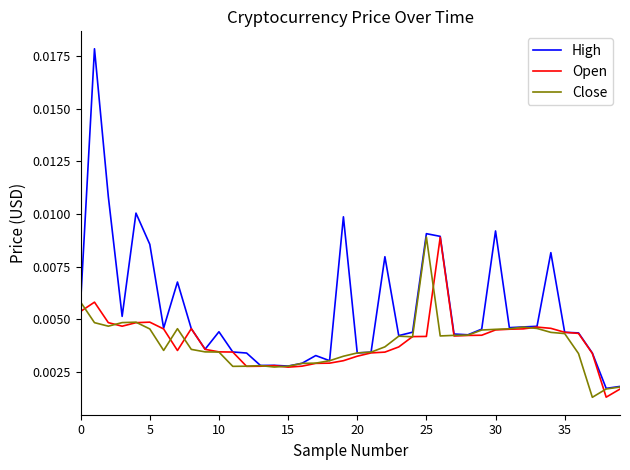

Which series has the widest spread of values?

High